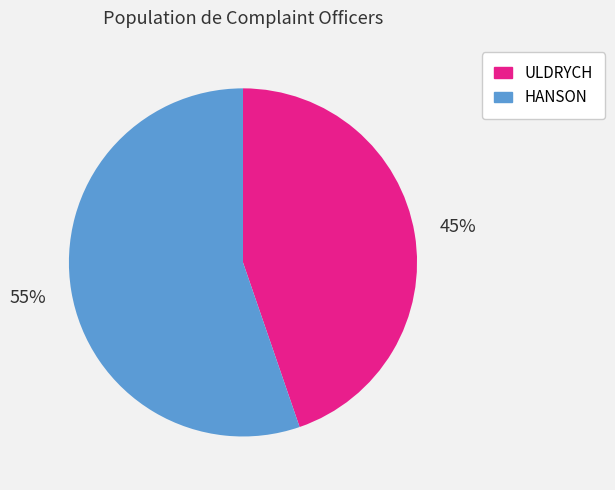

How many segments does this pie chart have?

2